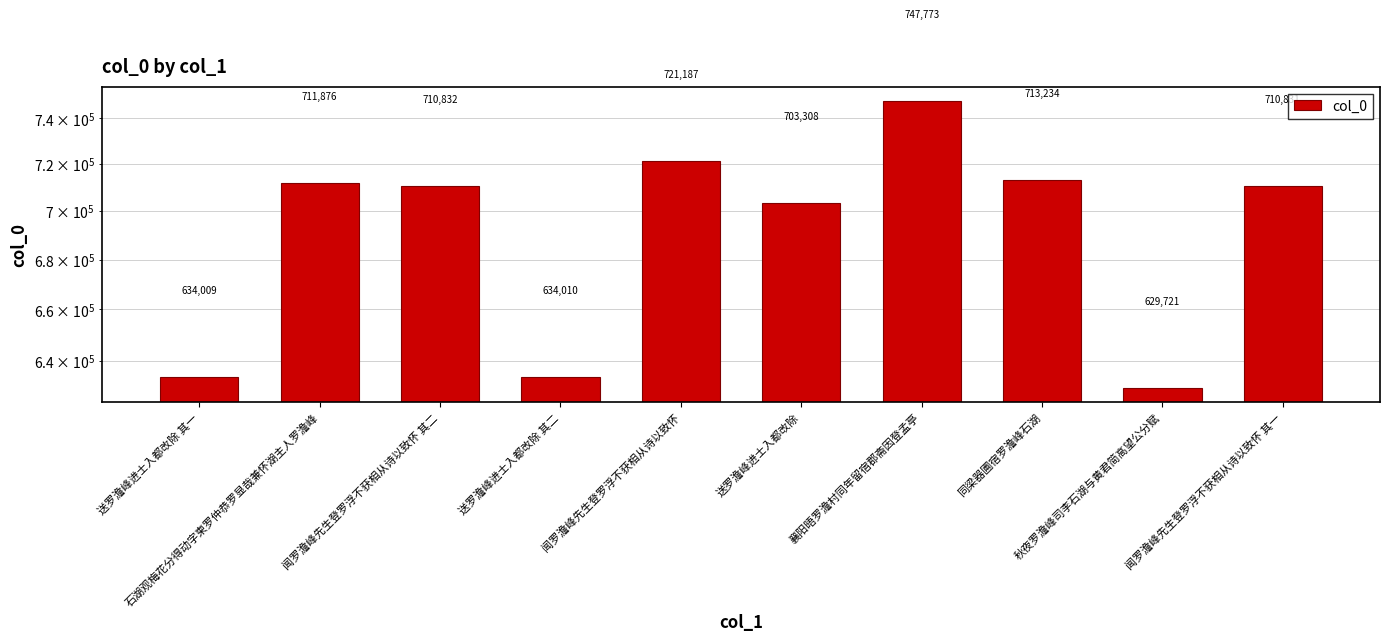

Reading left to right, extract all data points from this chart.

634009	711876	710832	634010	721187	703308	747773	713234	629721	710831